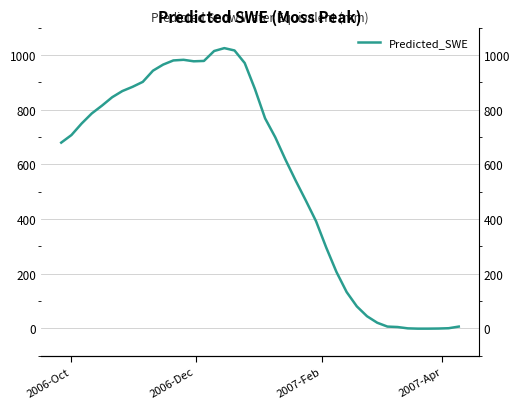

Reading left to right, what are all the values shown in this chart?

679.5	707.1	749.3	786.3	814.8	845.5	868.1	883.6	901.6	942.5	964.8	980.0	982.3	976.8	978.2	1014.5	1025.0	1016.5	970.5	875.7	768.2	698.9	617.1	540.6	467.4	392.0	295.5	206.6	133.1	80.7	44.6	20.9	6.9	5.2	0.3	-0.7	-0.7	-0.3	0.8	6.8